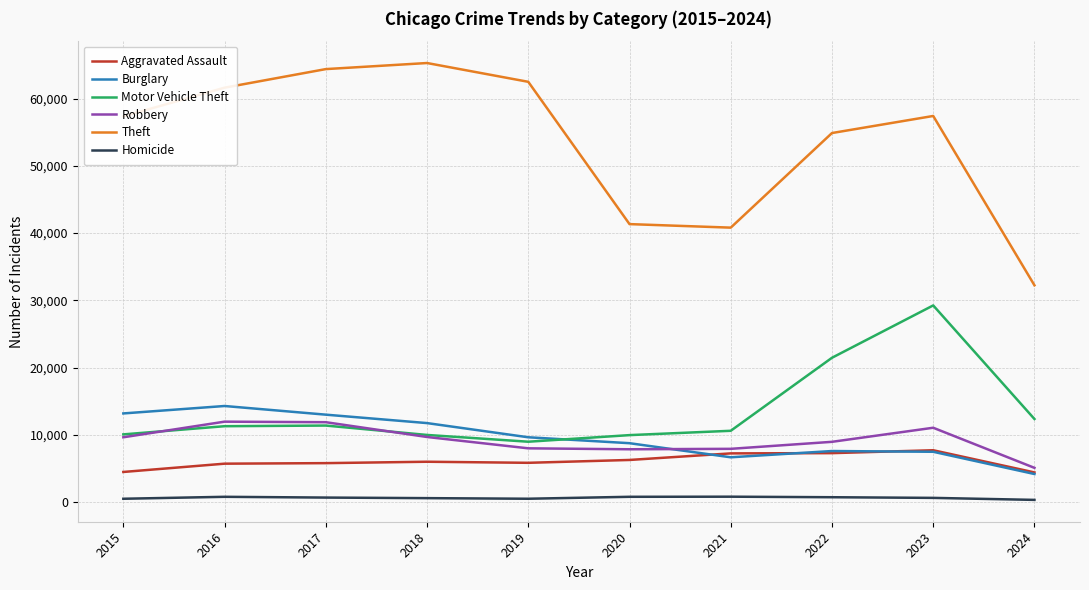

Which series has the largest total across all categories?

Theft